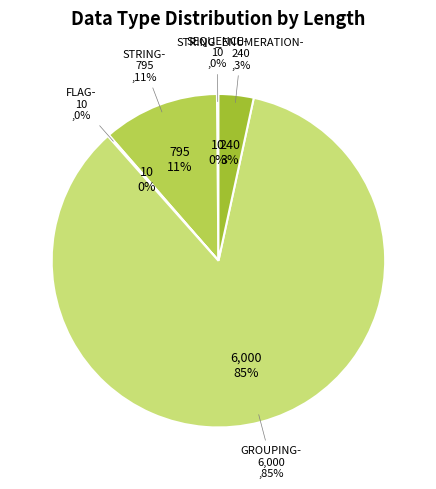

Does STRING account for over 50% of the chart?

No